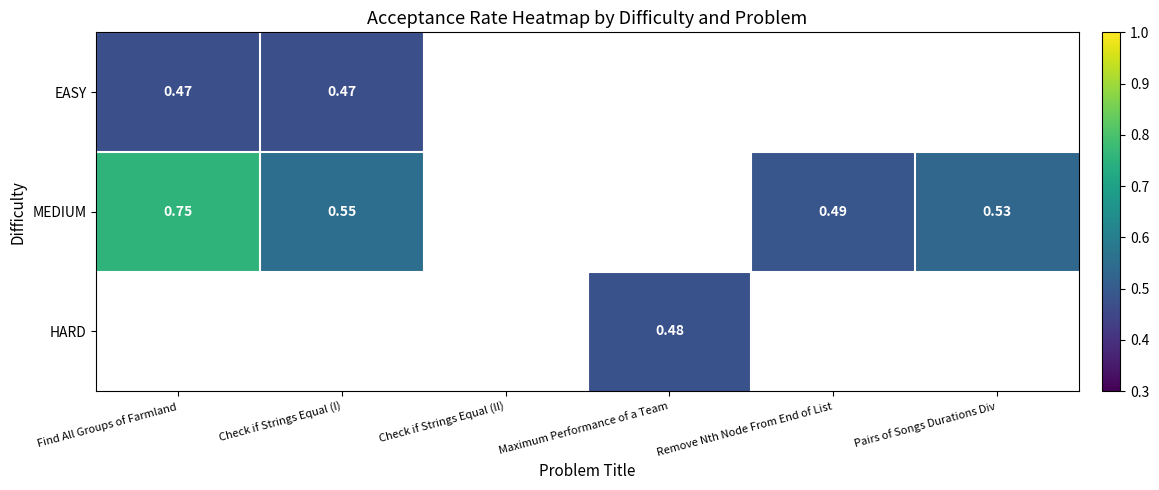

How many series are shown in this chart?

3